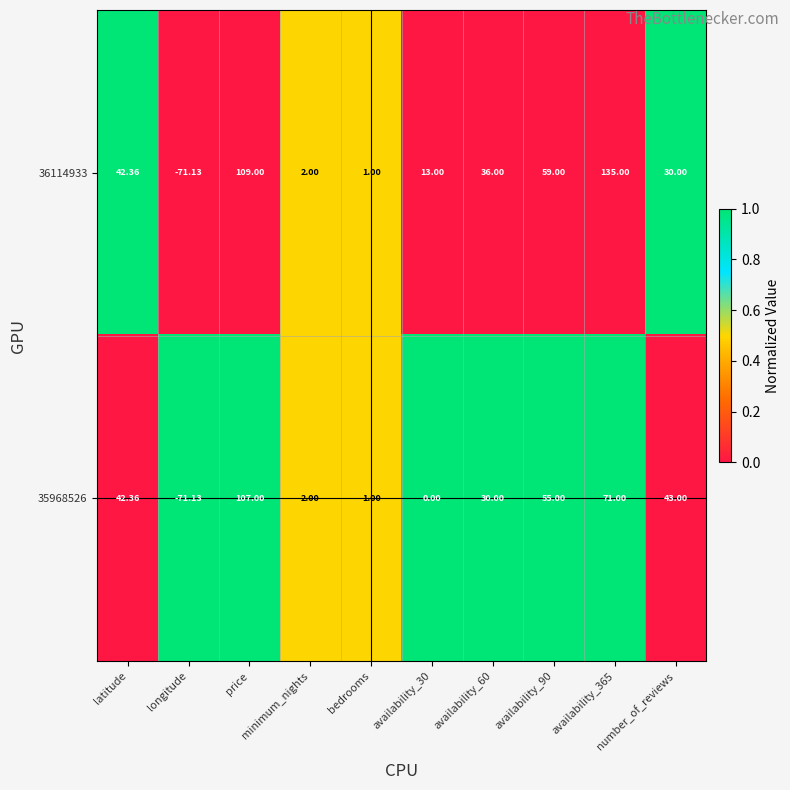

Which series has the widest spread of values?

36114933